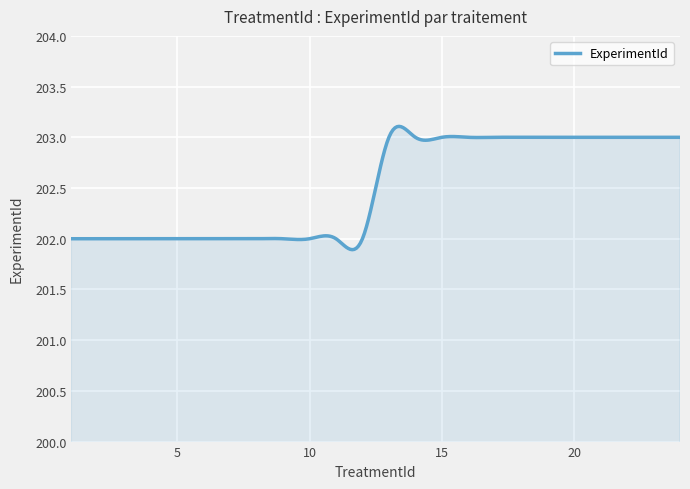

What is the minimum value shown in the chart?

201.9